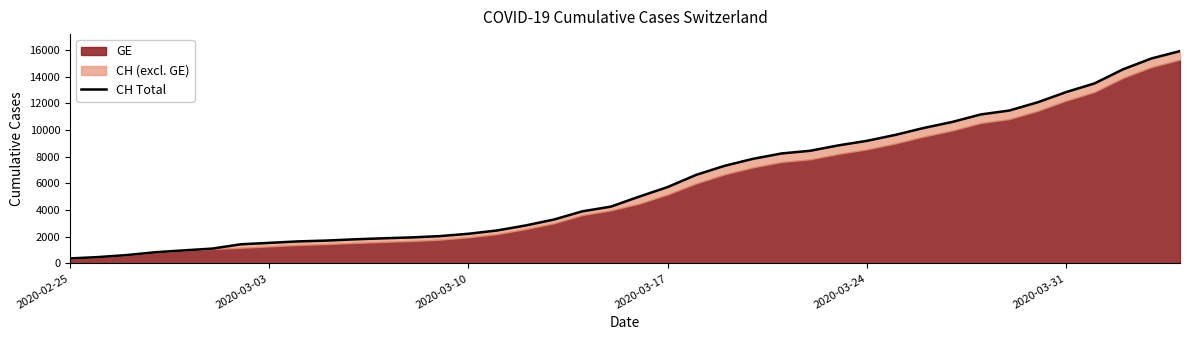

Which label corresponds to the smallest value in the chart?

2020-02-25